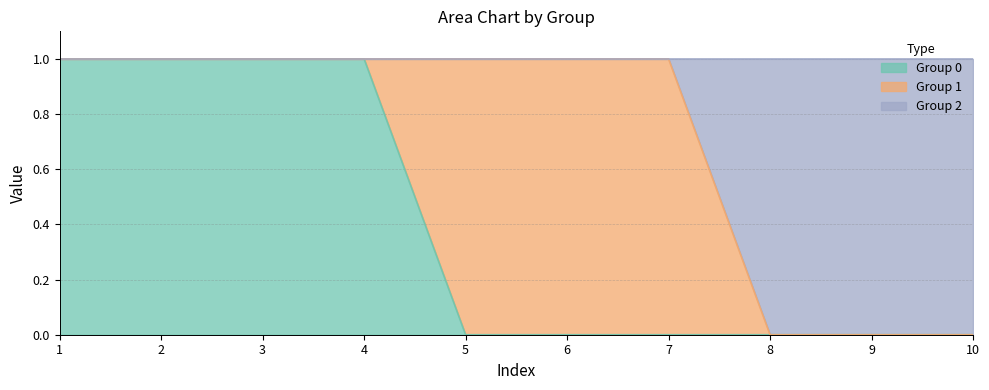

What is the value of the 0 point at the 1st from the left?

1